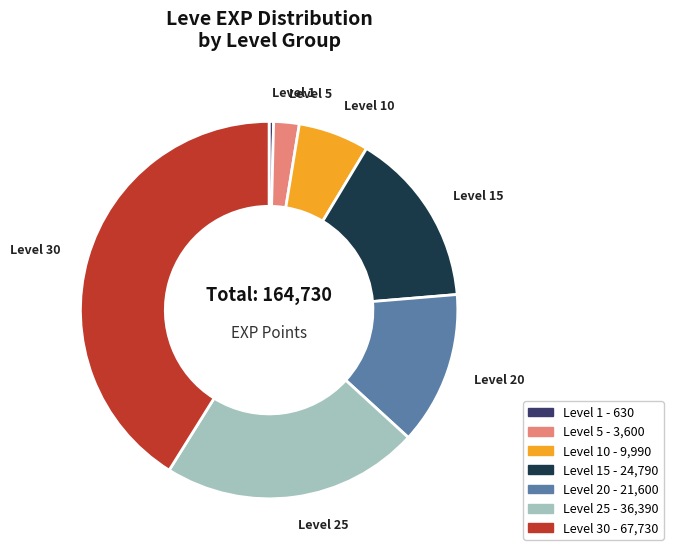

Does any single category account for the majority?

No